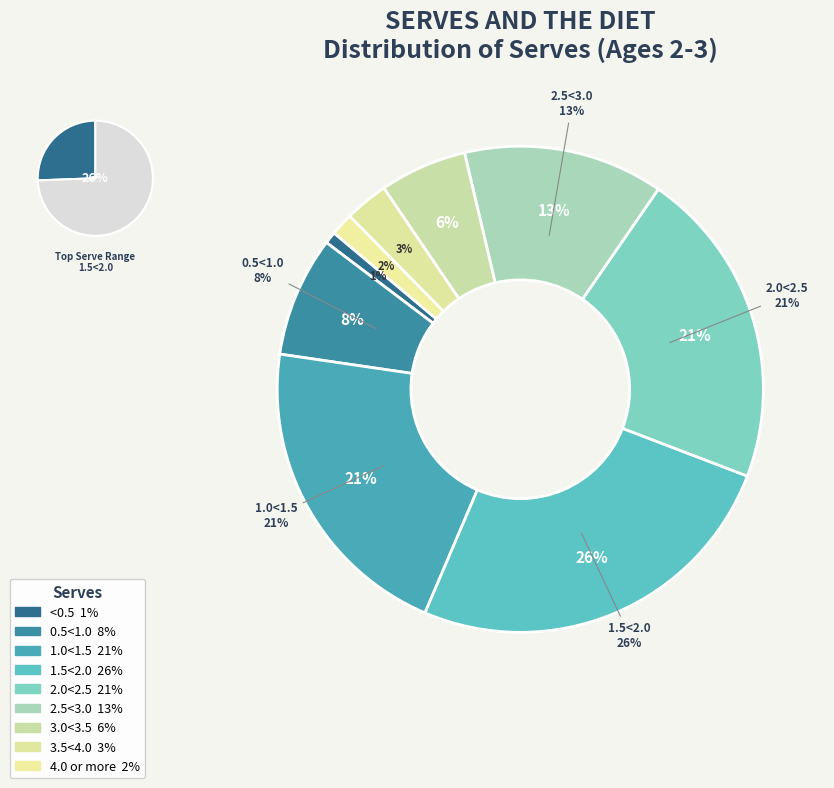

Which slice is the largest?

1.5<2.0